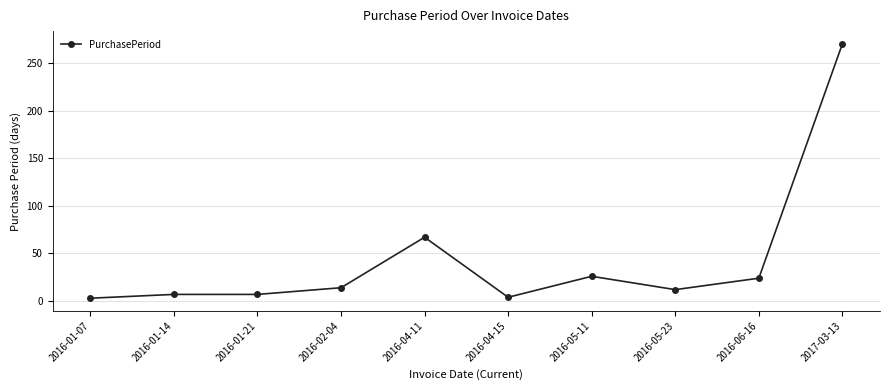

What is the average value?

43